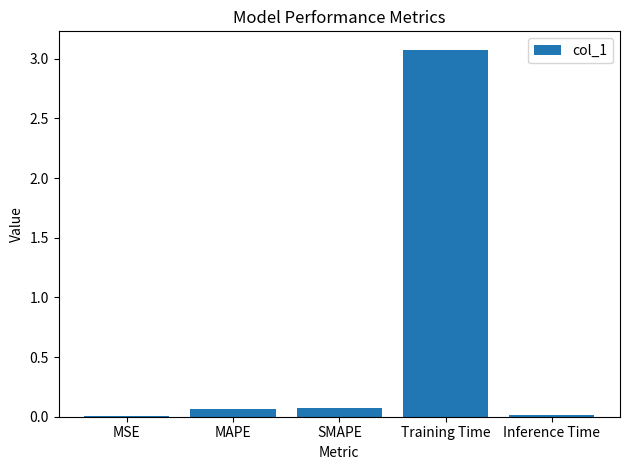

The value at MSE is 0.0. True or false?

True